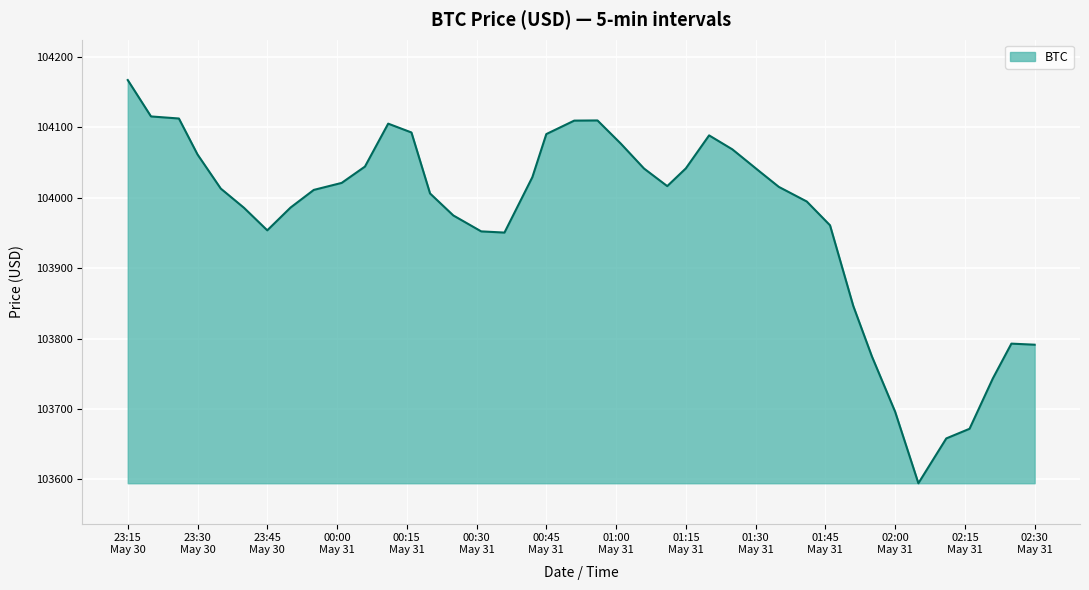

What is the minimum value shown in the chart?

103594.6